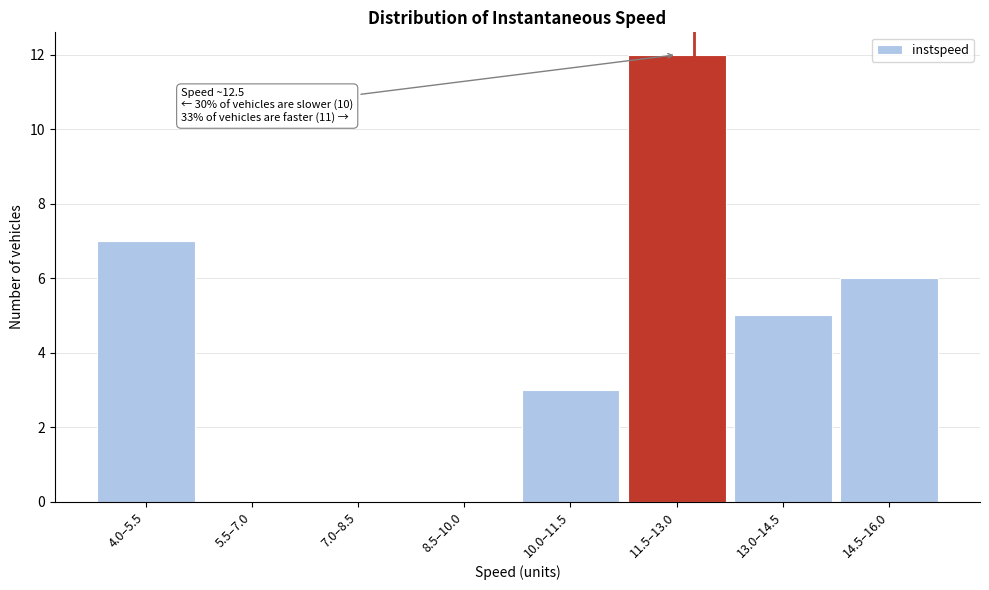

Reading right to left, what are all the values shown in this chart?

14.5–16.0=6	13.0–14.5=5	11.5–13.0=12	10.0–11.5=3	8.5–10.0=0	7.0–8.5=0	5.5–7.0=0	4.0–5.5=7